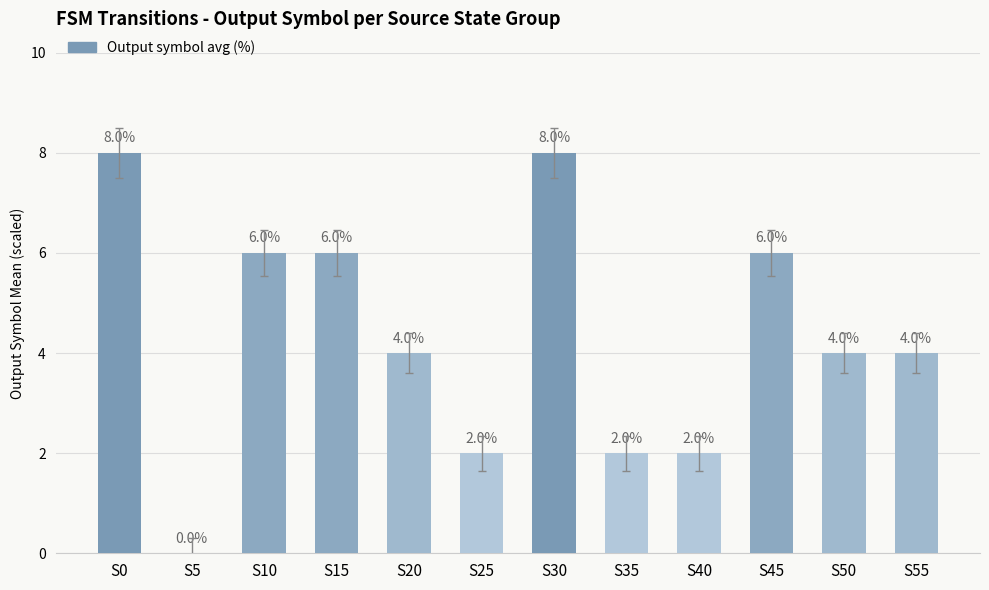

Count the values in the range 2 to 6.

9